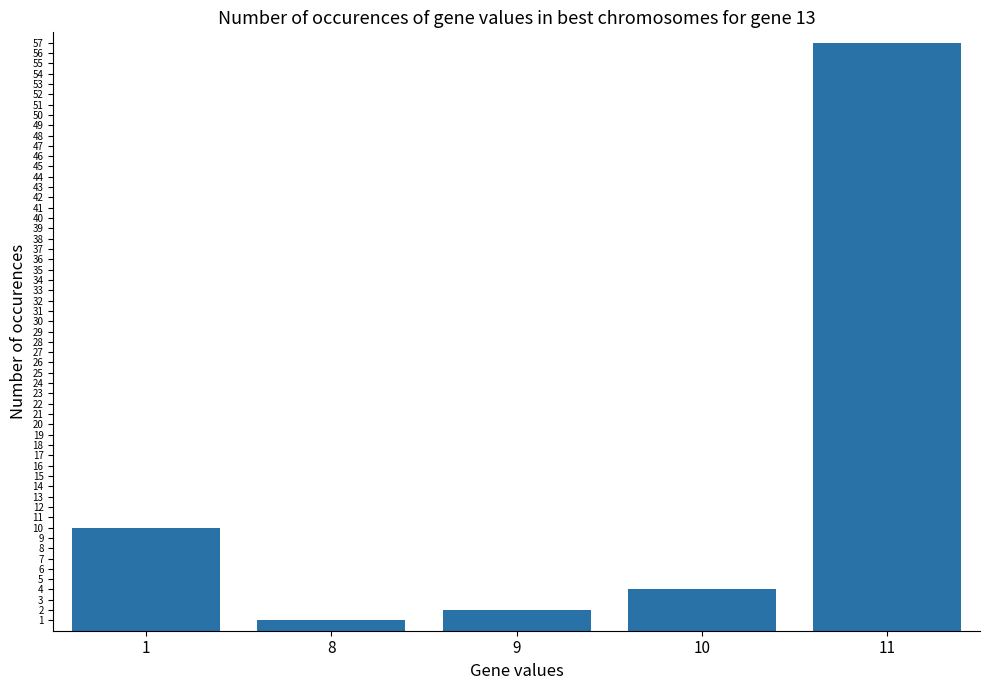

Reading left to right, extract all data points from this chart.

1=10	8=1	9=2	10=4	11=57